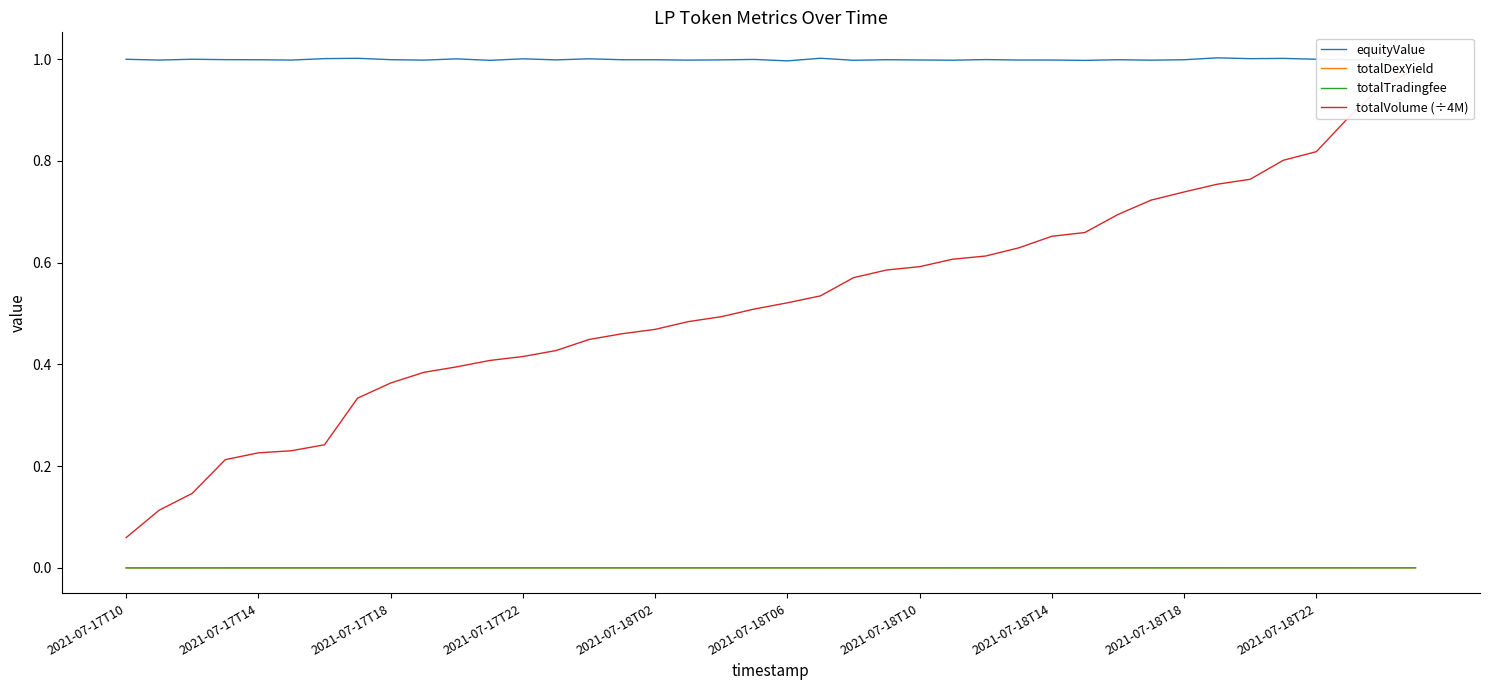

True or false: equityValue and totalDexYield intersect in this chart.

False